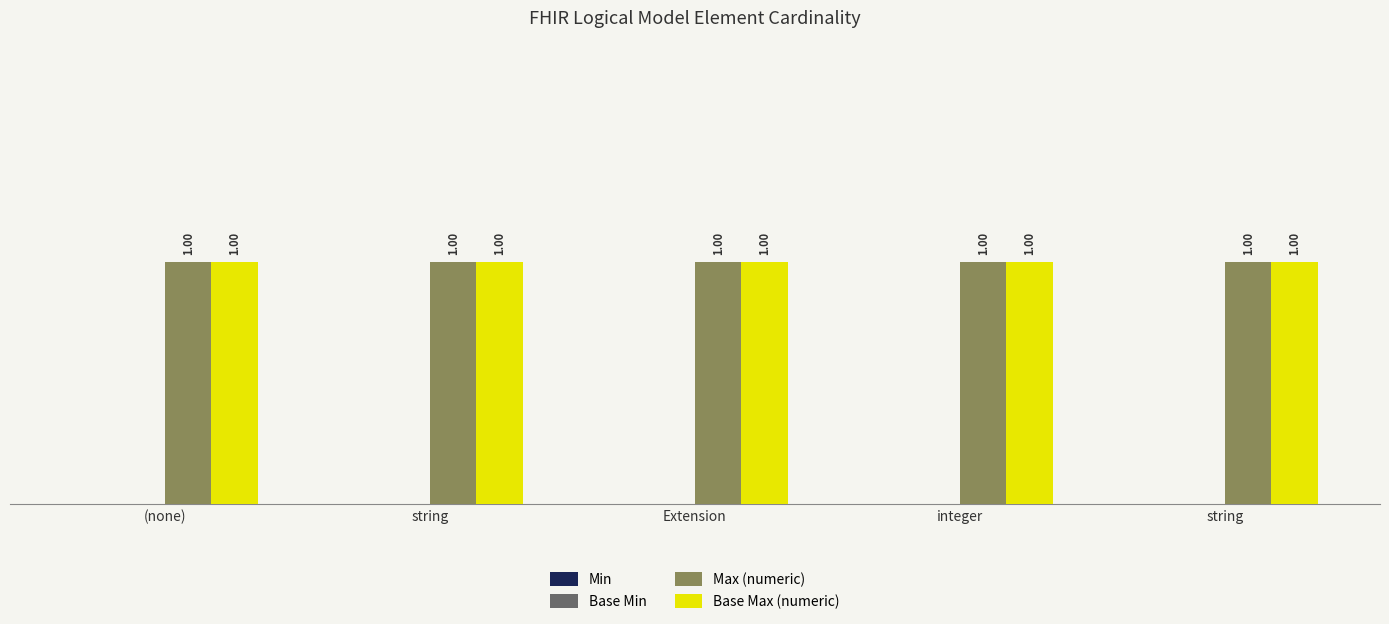

What is the minimum value for Max (numeric)?

1